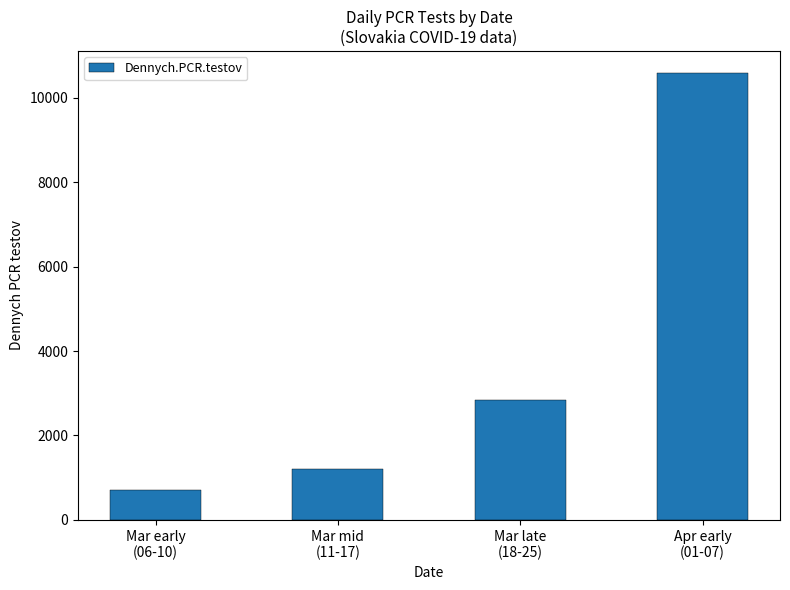

True or false: the data shows 700 at Mar early
(06-10).

True